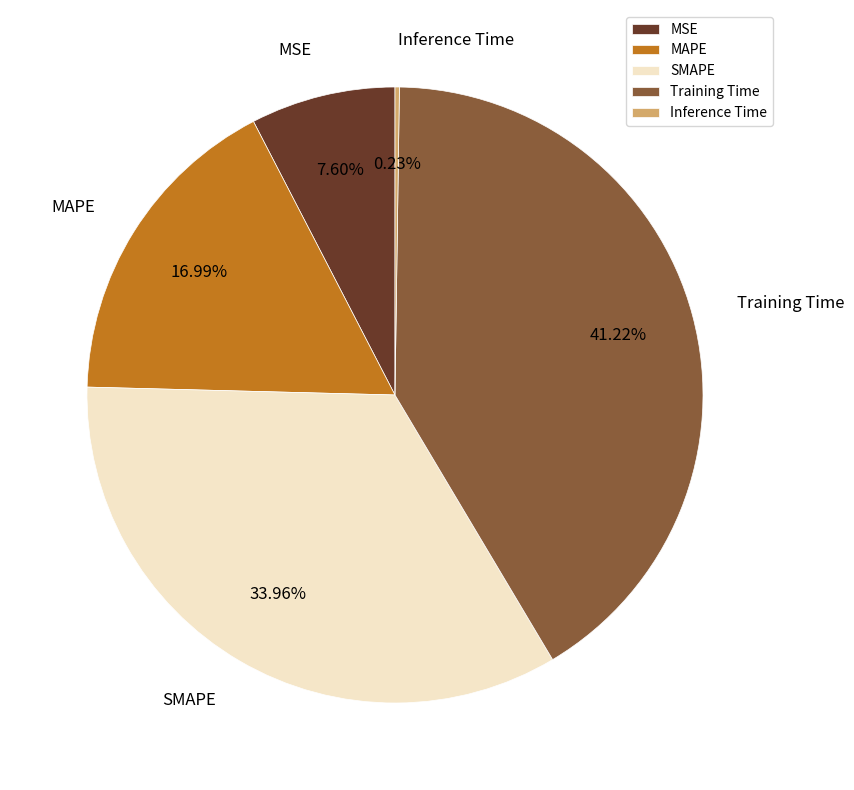

To the nearest percent, what is the combined percentage of MSE and Training Time?

49%